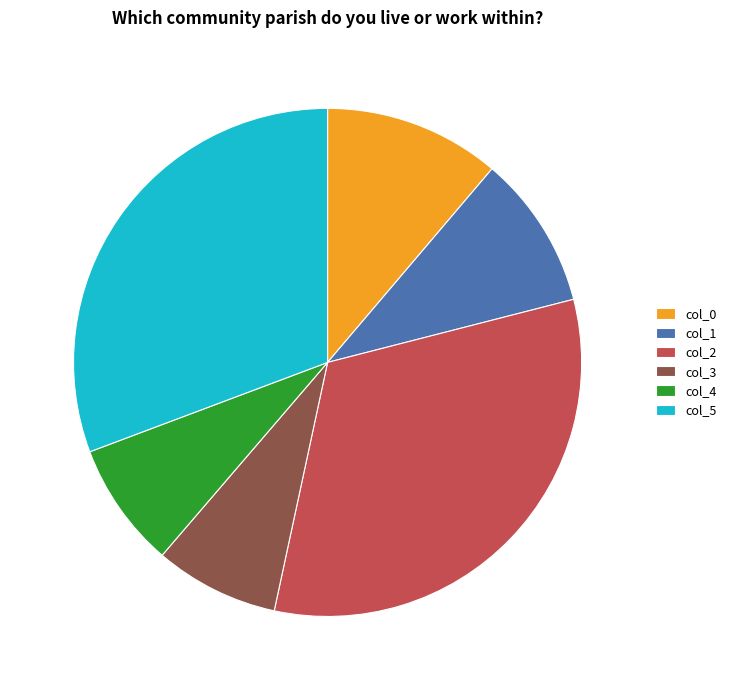

What is the largest slice in the pie chart?

col_2